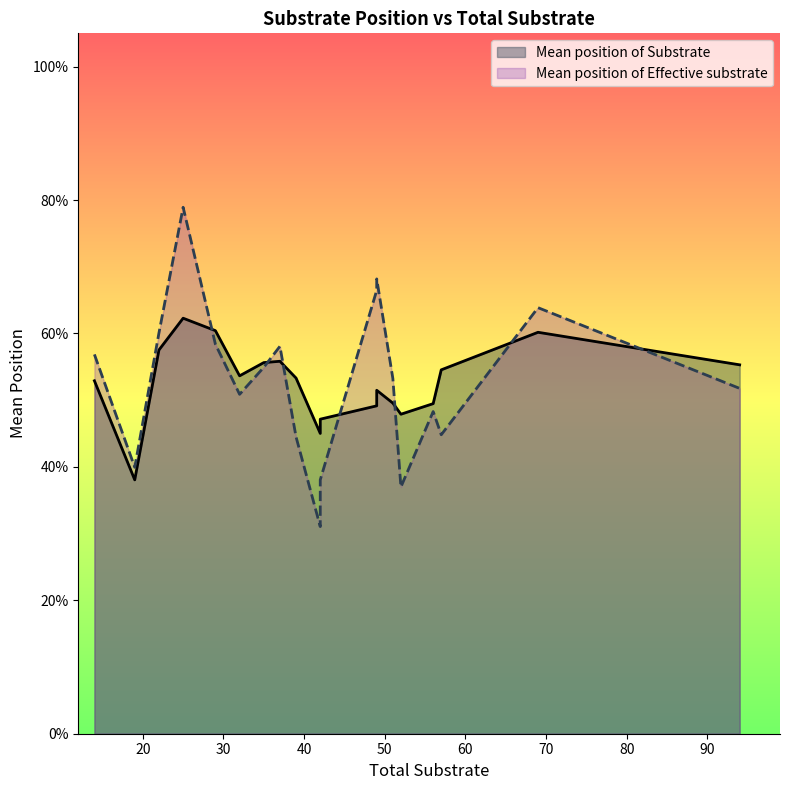

At which category does the chart reach its peak across all series?

4